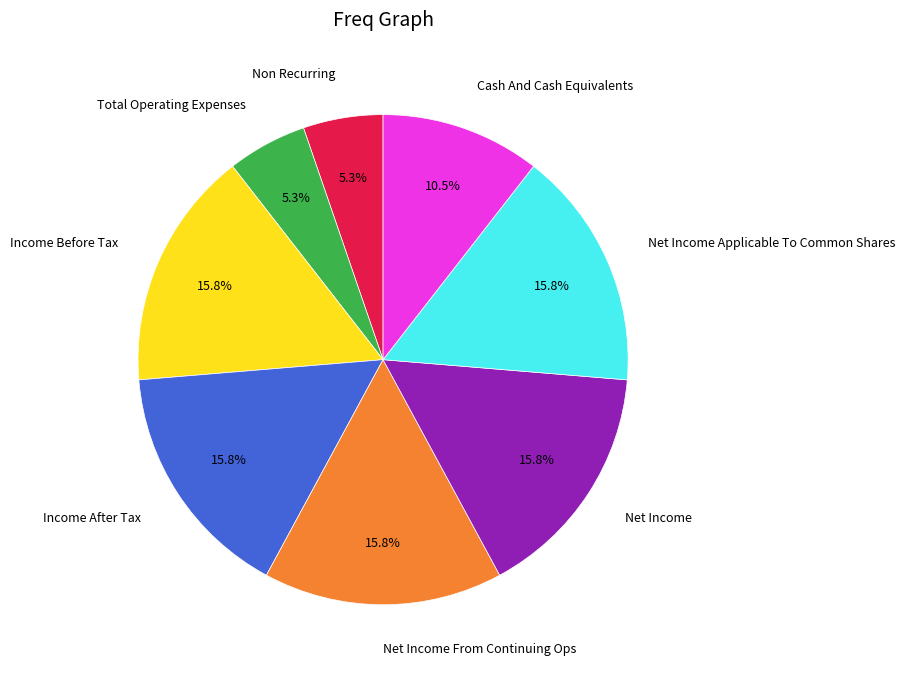

Is there any slice that represents more than half of the pie?

No